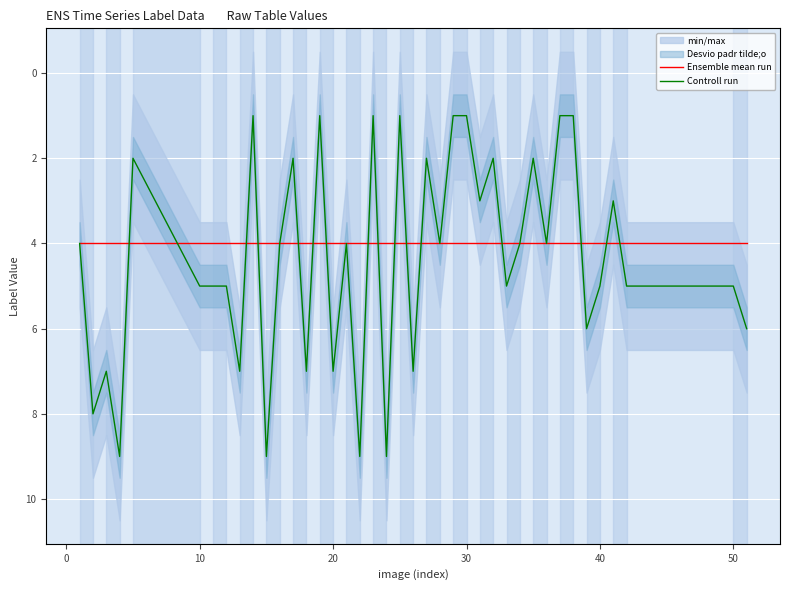

Is it true that Controll run equals 3 at 40?

False